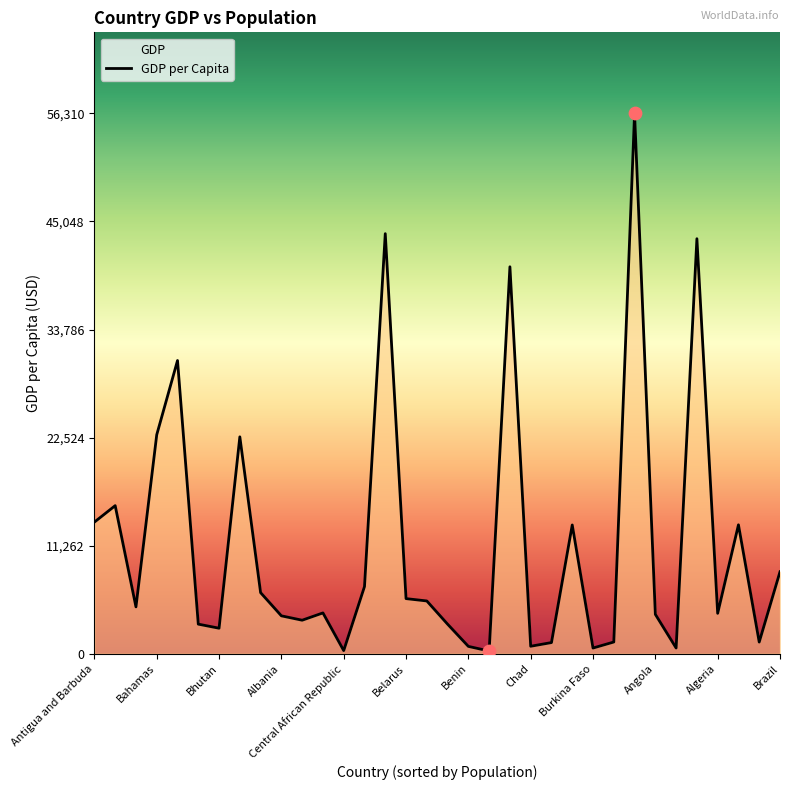

Approximately how many times larger is the value at 16 compared to 20?

0.1